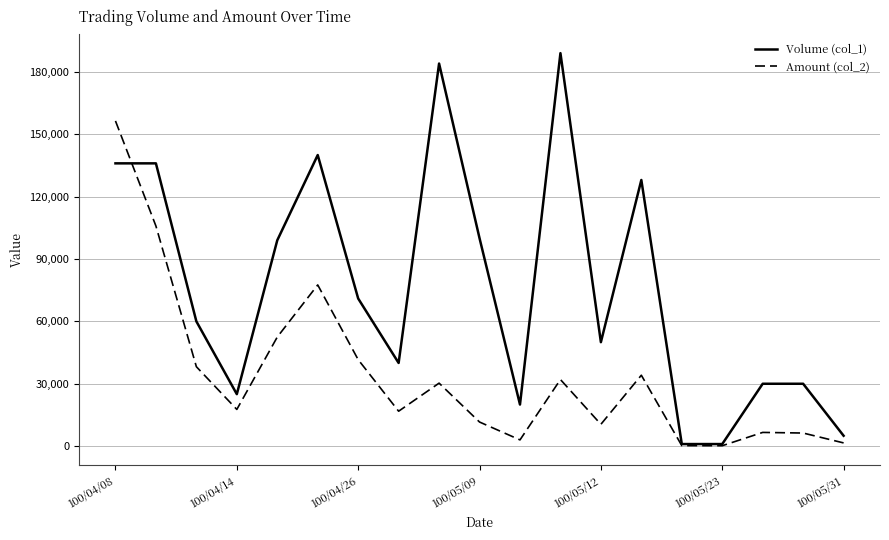

What is the greatest value displayed?

189000